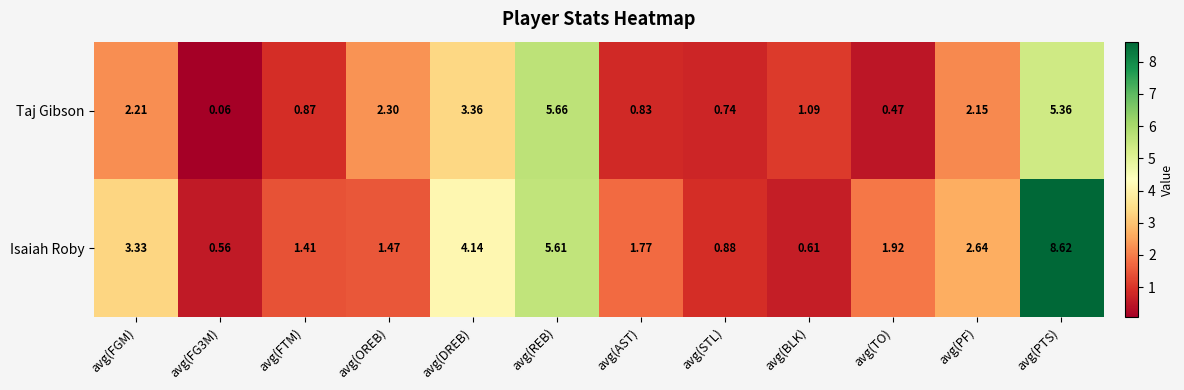

Rank the series by their average value, from lowest to highest.

Taj Gibson, Isaiah Roby